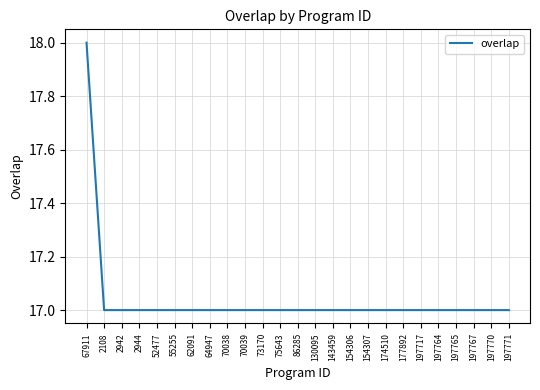

Count the values in the range 17 to 18.

25